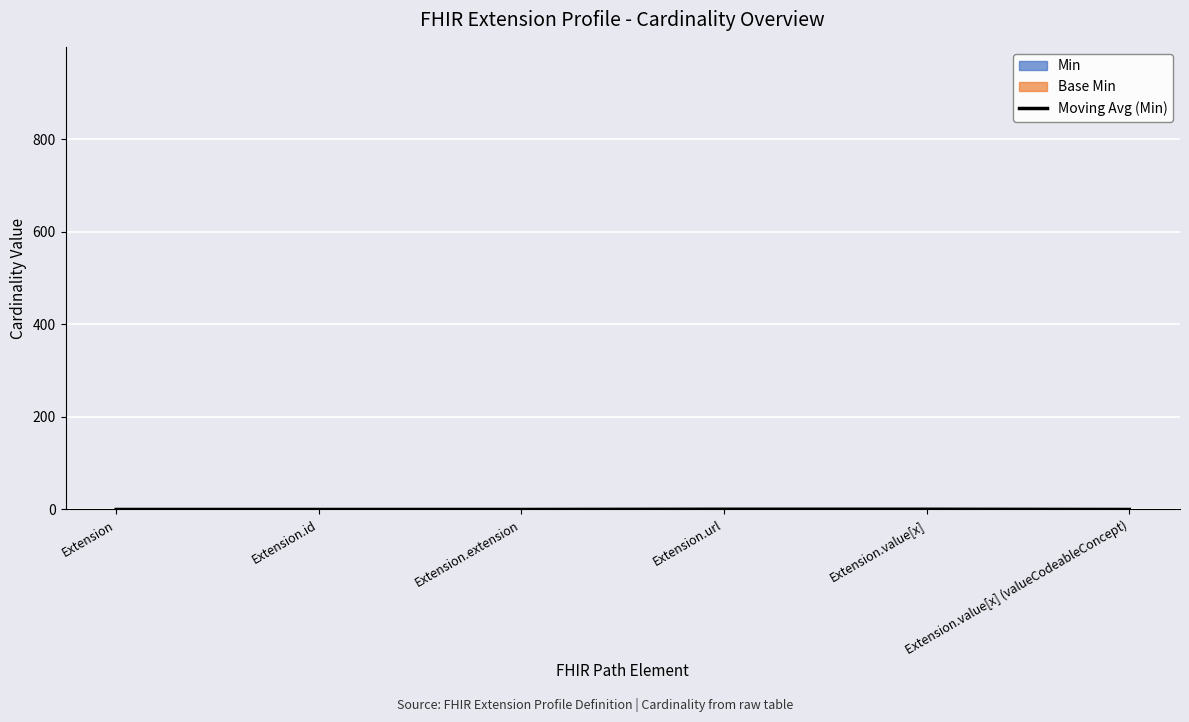

What is the greatest value displayed?

0.5